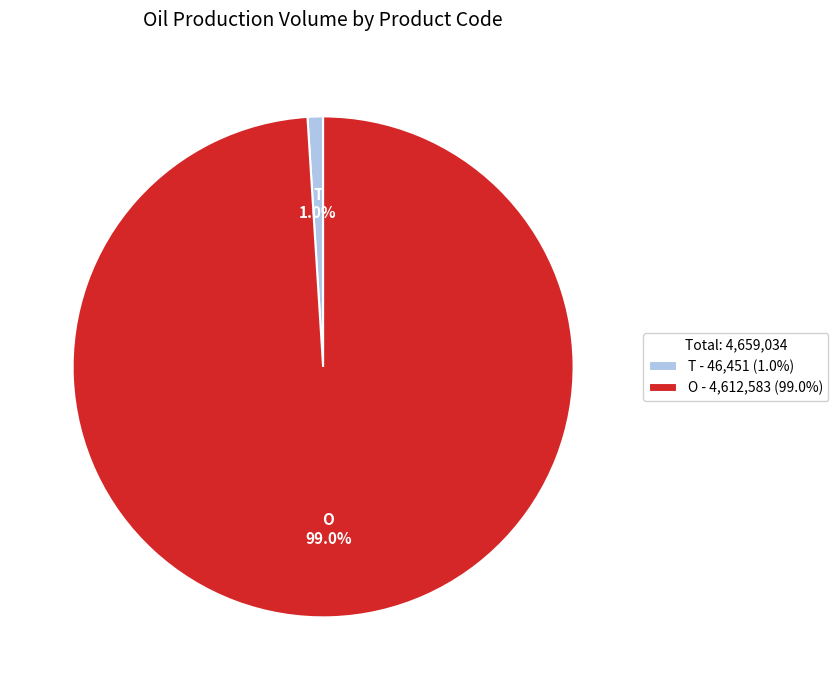

Rank the categories by value from highest to lowest.

O - 4,612,583 (99.0%), T - 46,451 (1.0%)